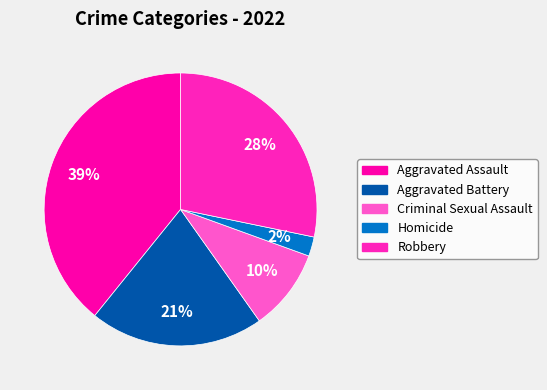

To the nearest percent, what percentage of the pie is Criminal Sexual Assault?

10%